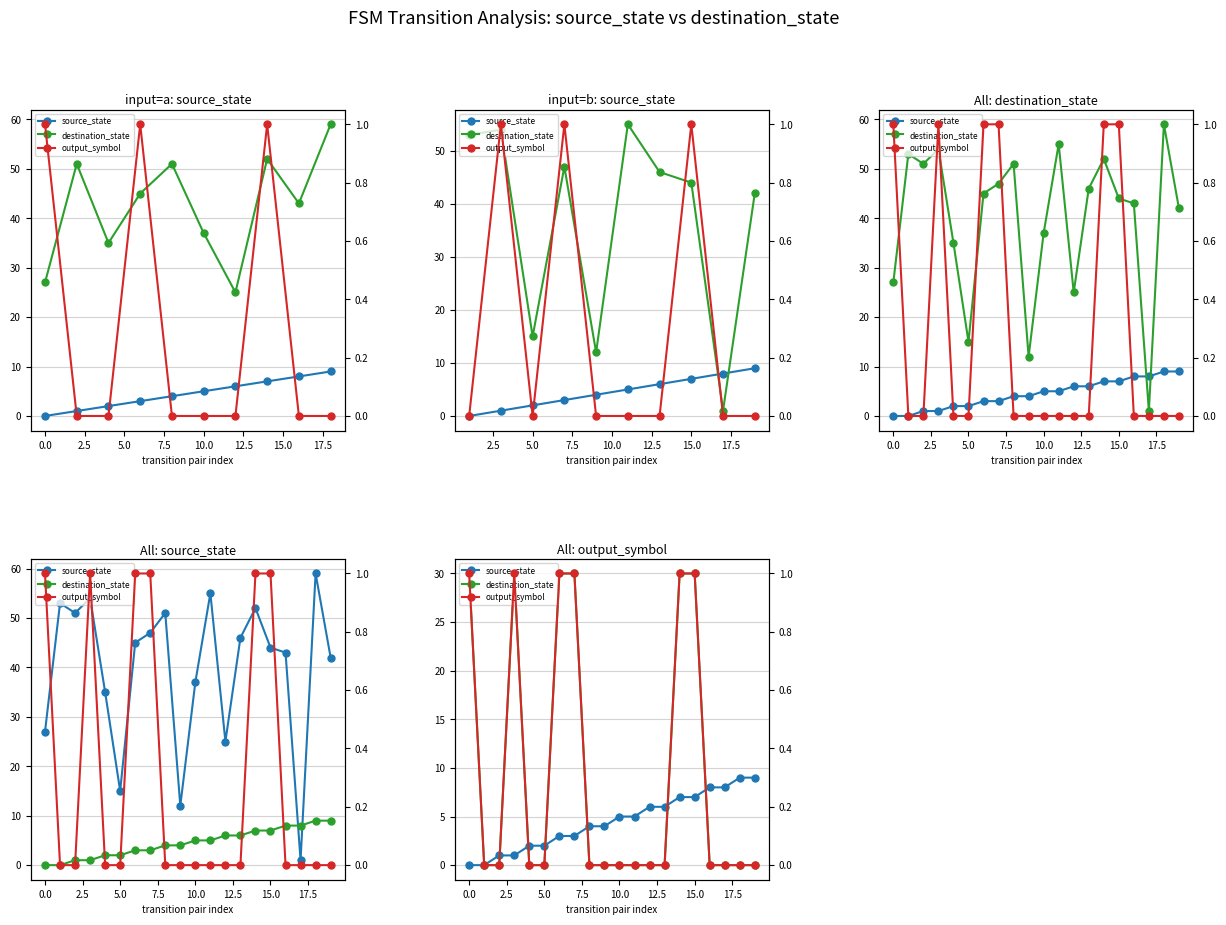

What is the value of the output_symbol point at the 1st from the left?

1